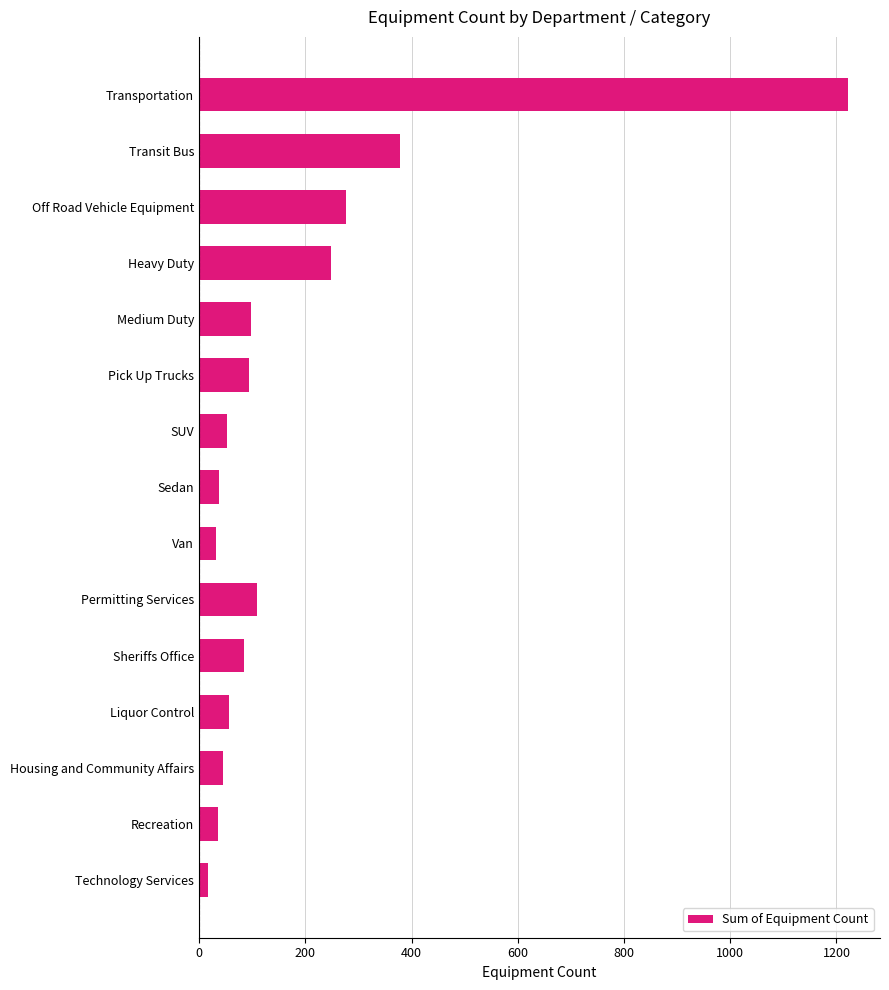

How many data points does each series have?

15